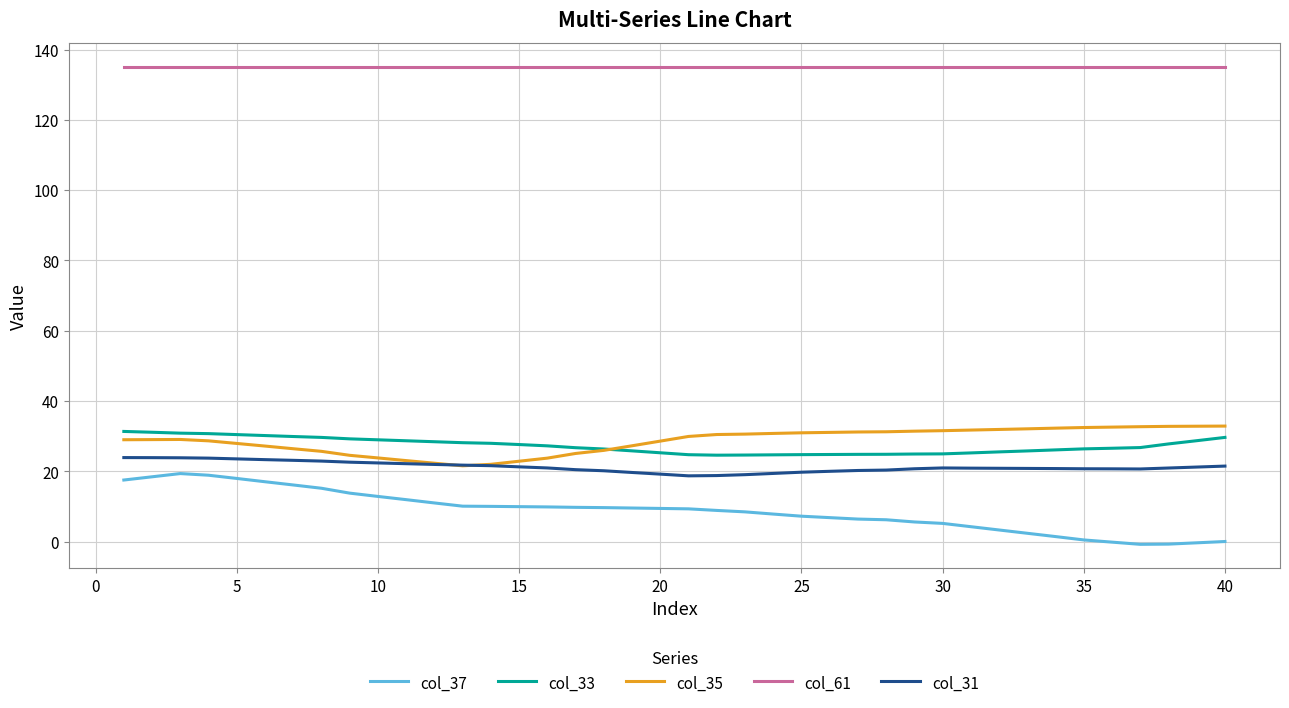

True or false: col_33 and col_37 cross at least once.

False